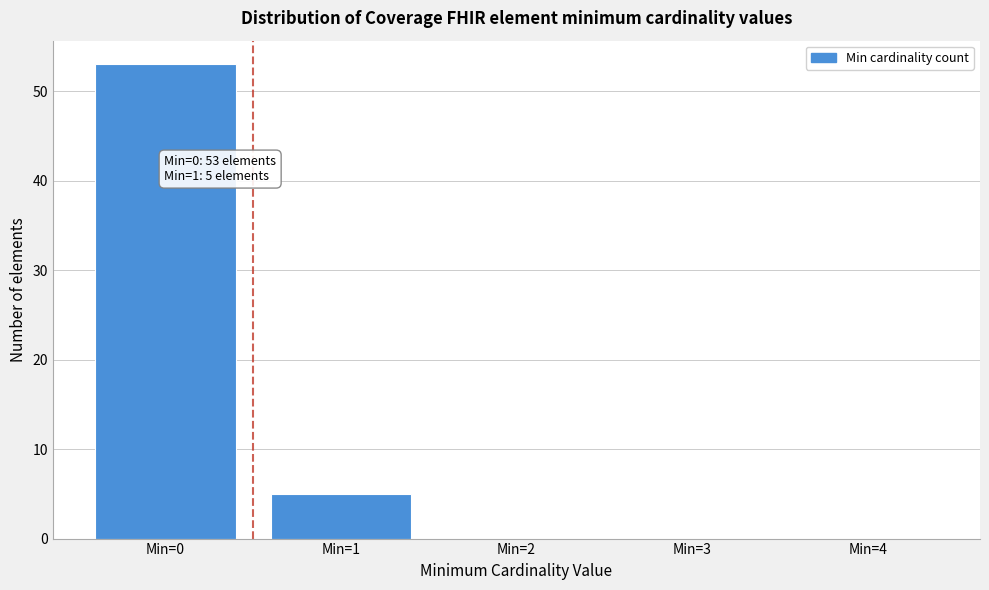

Which range on the x-axis has the tallest bar?

-0.5 to 0.5